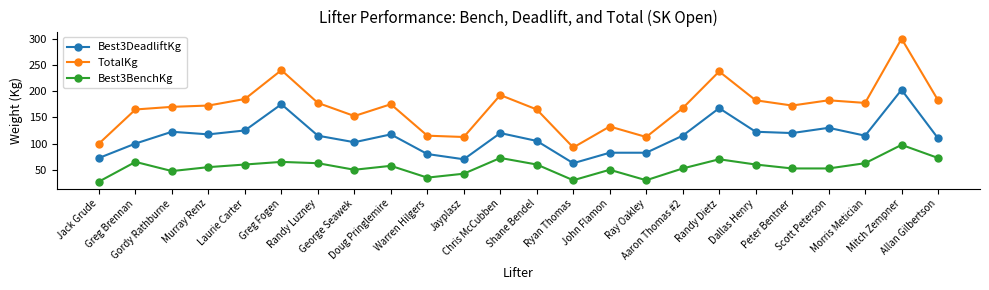

Rank the series by their average value, from highest to lowest.

TotalKg, Best3DeadliftKg, Best3BenchKg